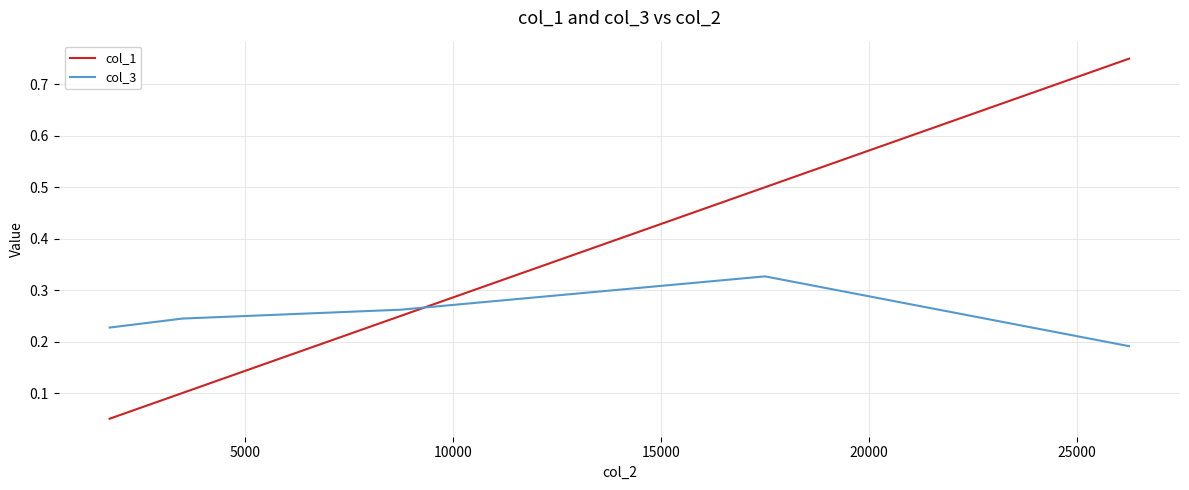

True or false: col_3 and col_1 cross at least once.

True